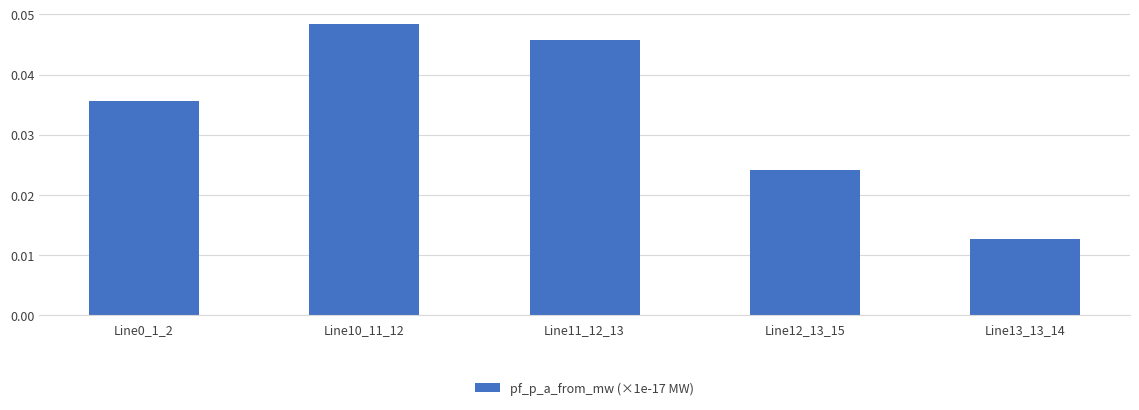

The chart shows a value of 0.1 at Line11_12_13. True or false?

False